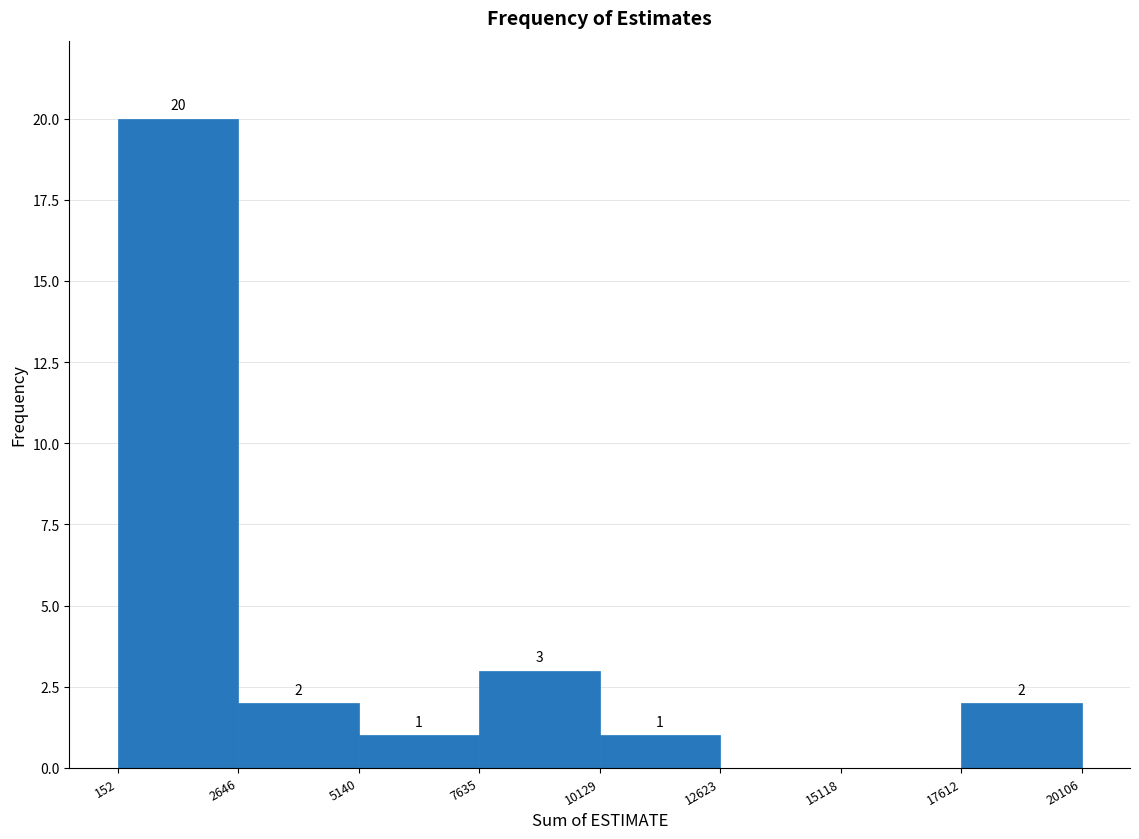

Over which range of the x-axis is the bar tallest?

152 to 2646